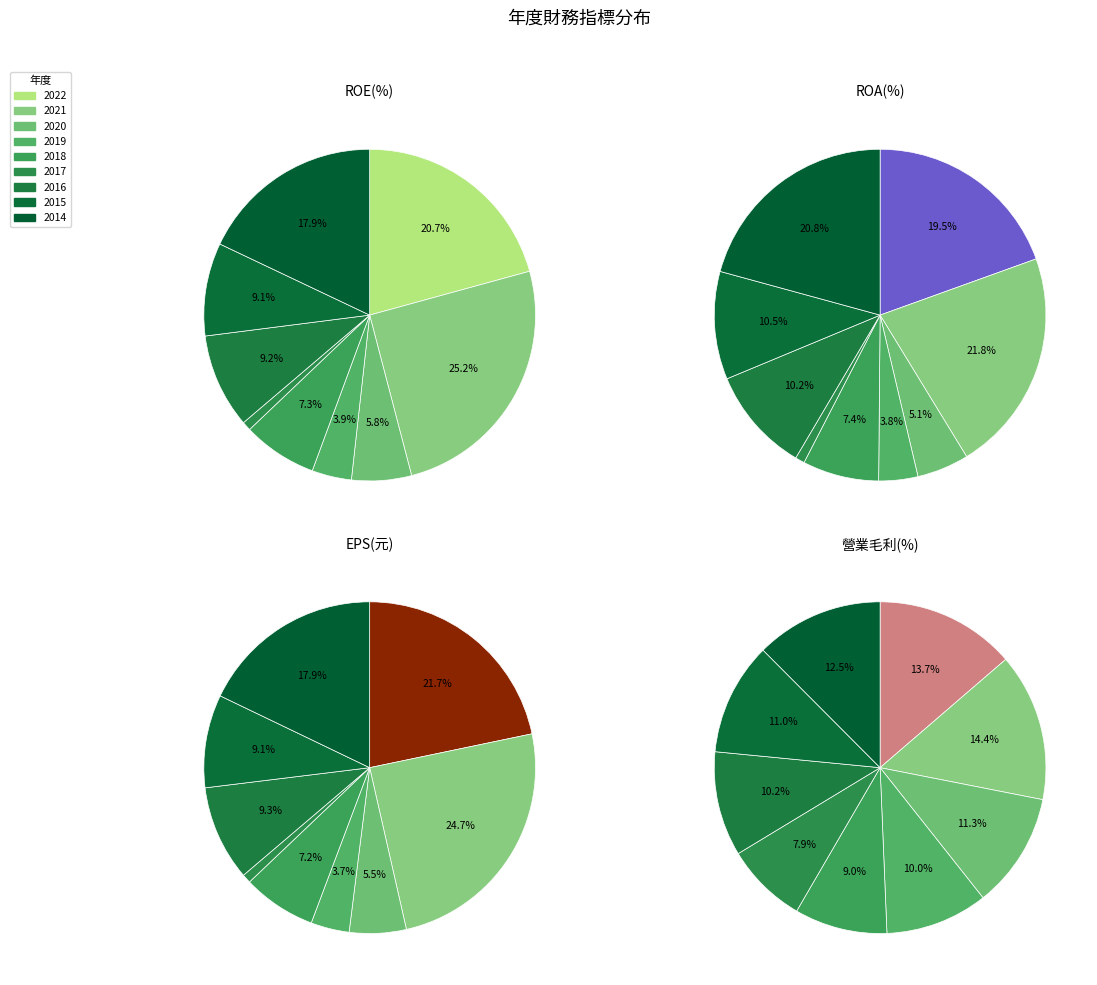

What percentage do 2015 and 2016 together represent?

18.3%